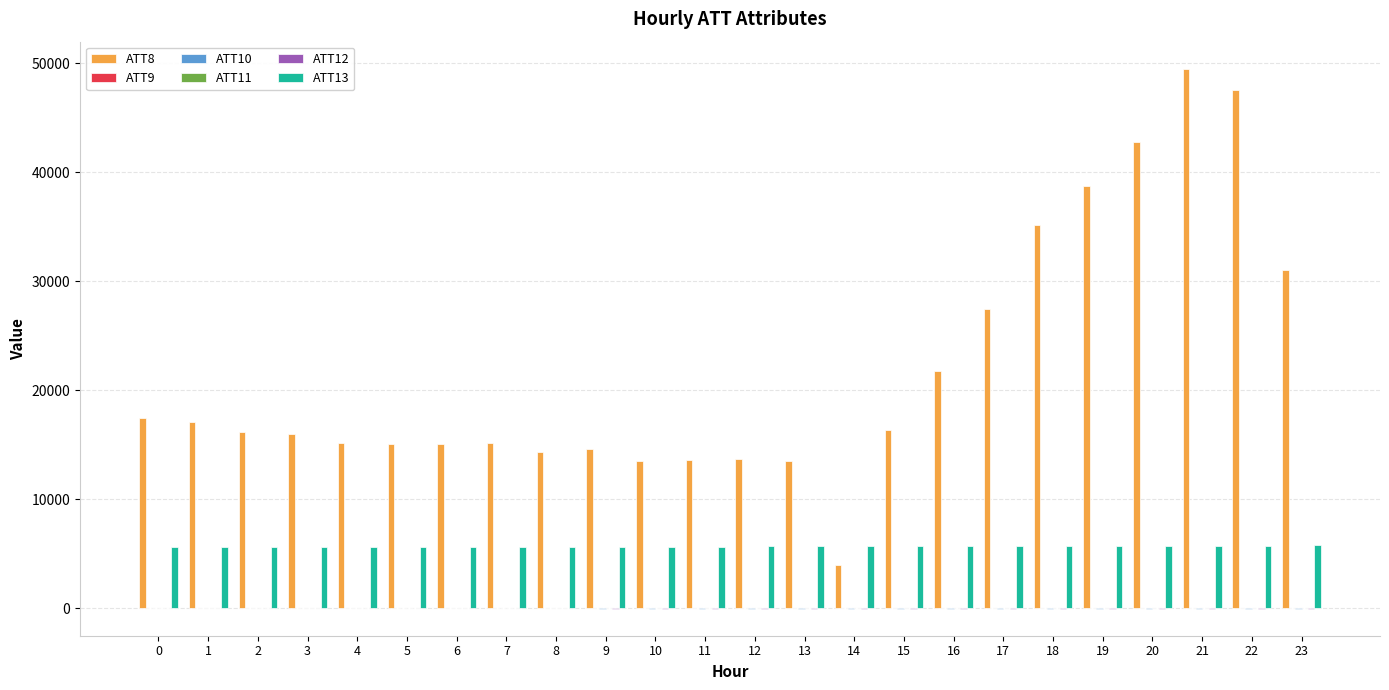

How many data points does each series have?

24